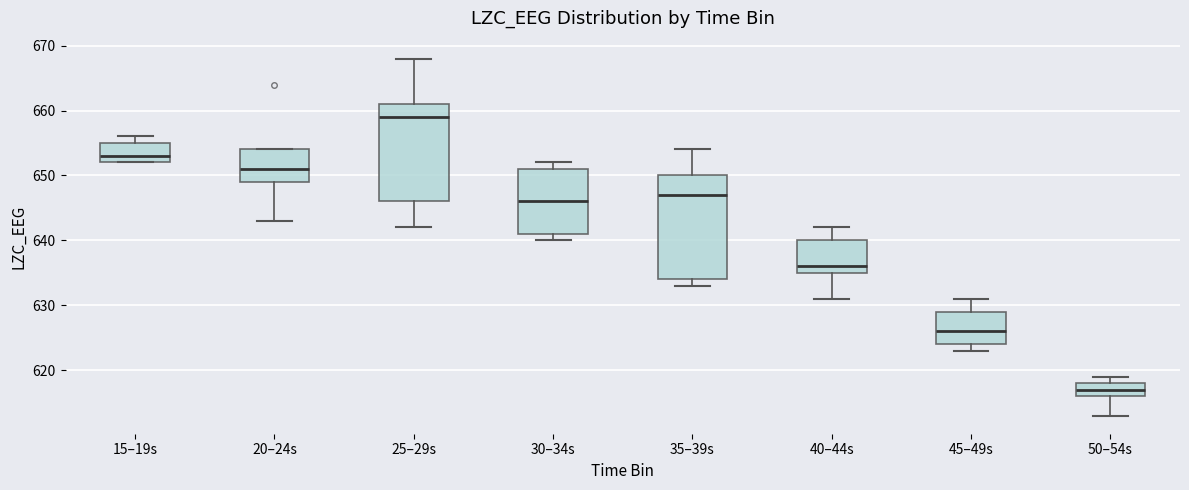

Comparing the boxes themselves (not the whiskers), which one is the tallest?

35–39s